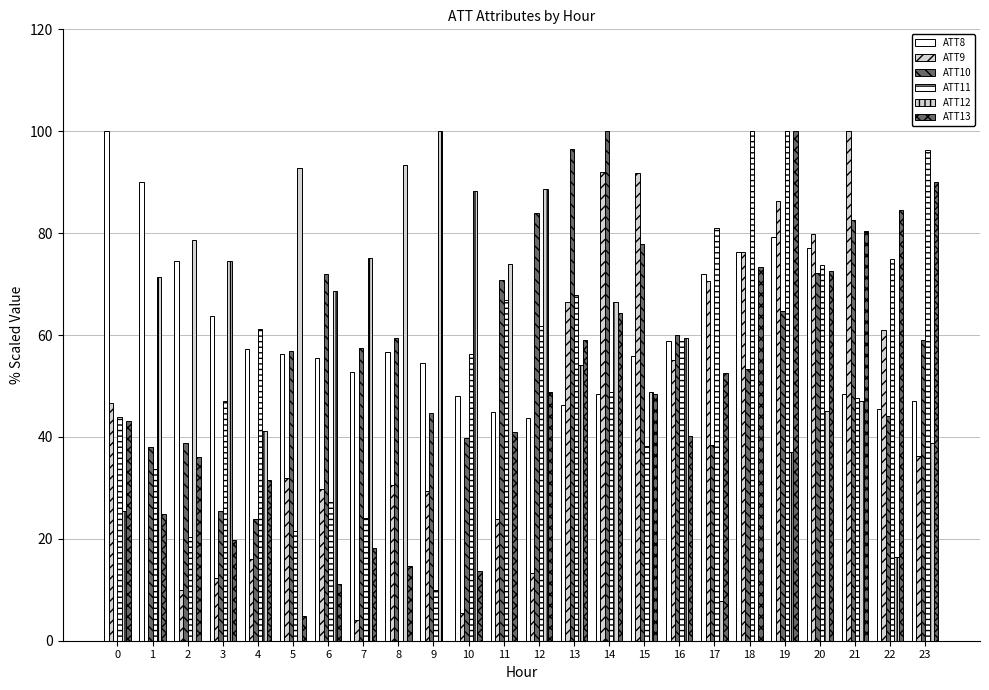

Is the value of ATT10 at 1 greater than the value of ATT13 at 14?

No